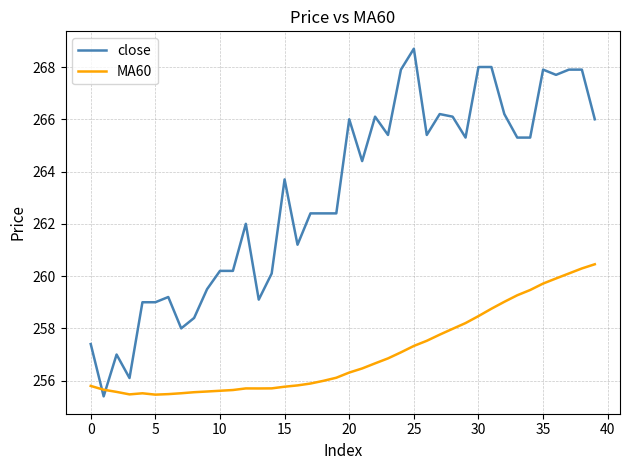

Which series ends up on top after the final intersection of MA60 and close?

close